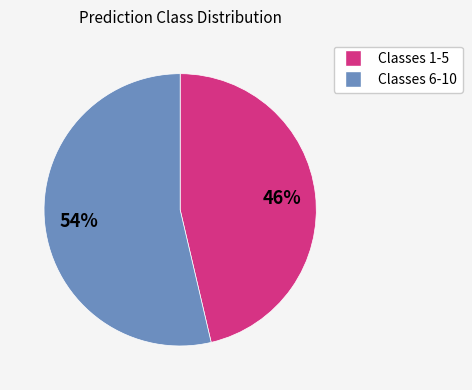

Combined, do Classes 6-10 and Classes 1-5 account for over 50%?

Yes